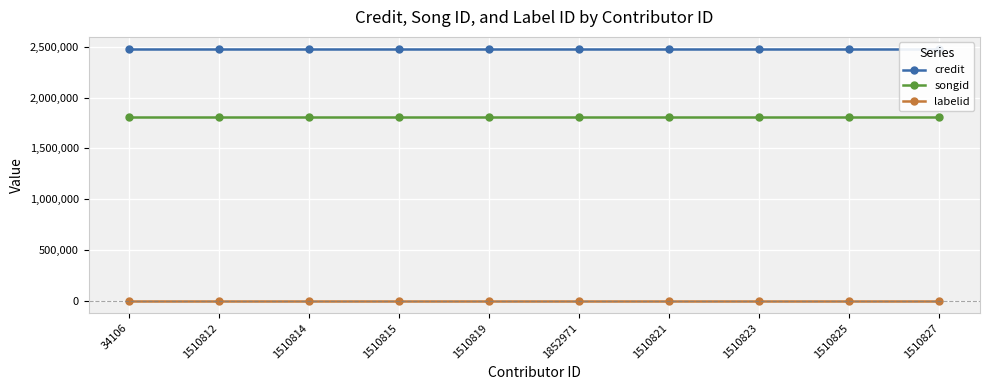

Is it true that labelid equals 198 at 1510814?

True